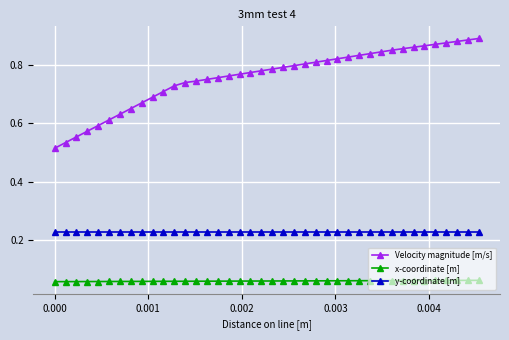

List the series in order of their overall mean, lowest first.

x-coordinate [m], y-coordinate [m], Velocity magnitude [m/s]